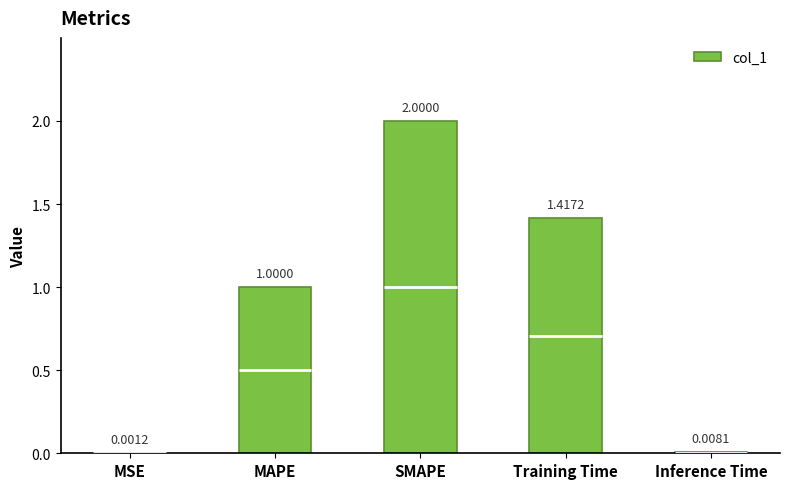

What is the difference between the values at SMAPE and MAPE?

1.0